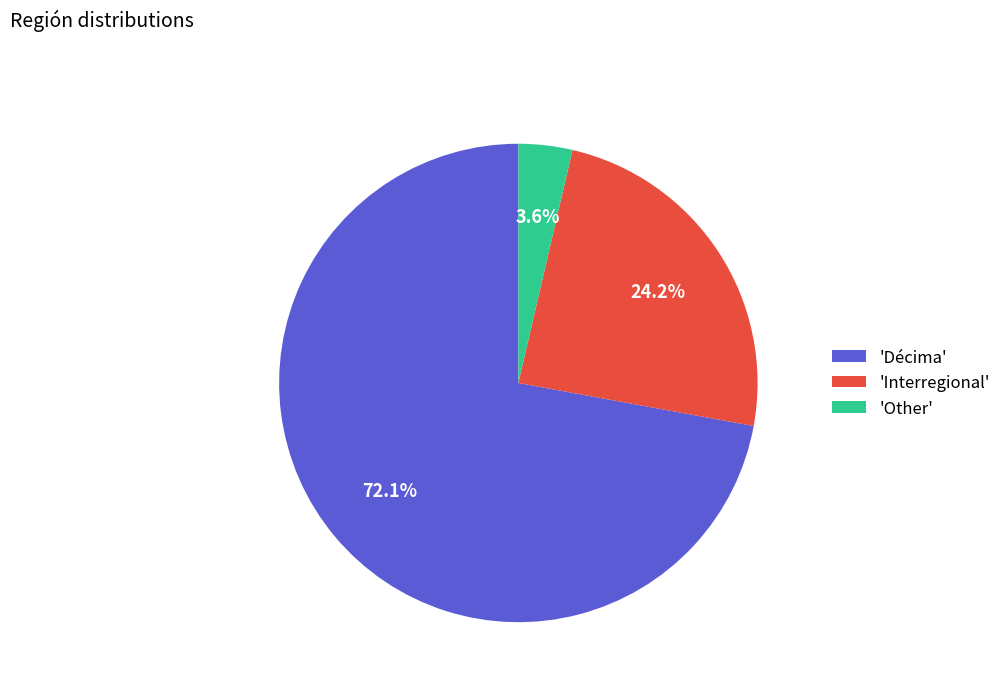

Which category has the biggest portion of the pie?

'Décima'